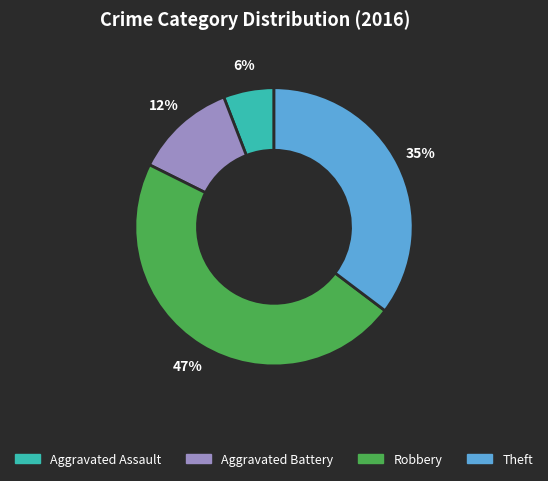

Approximately how many times larger is the value at Aggravated Assault compared to Robbery?

0.1